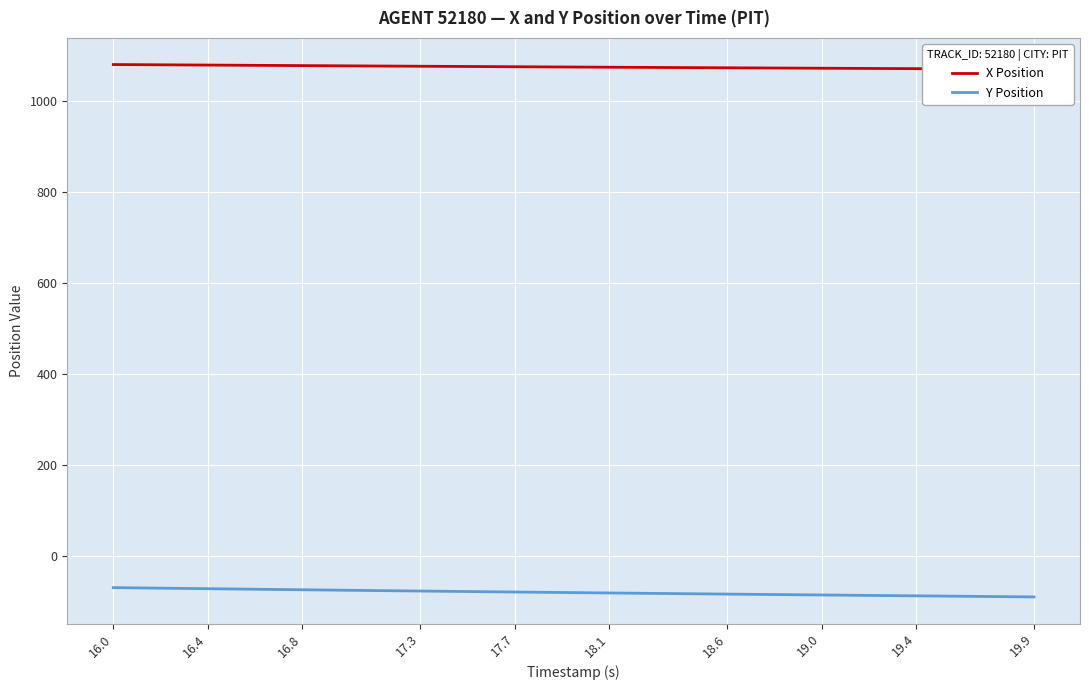

Rank the series by their maximum value, from highest to lowest.

X Position, Y Position